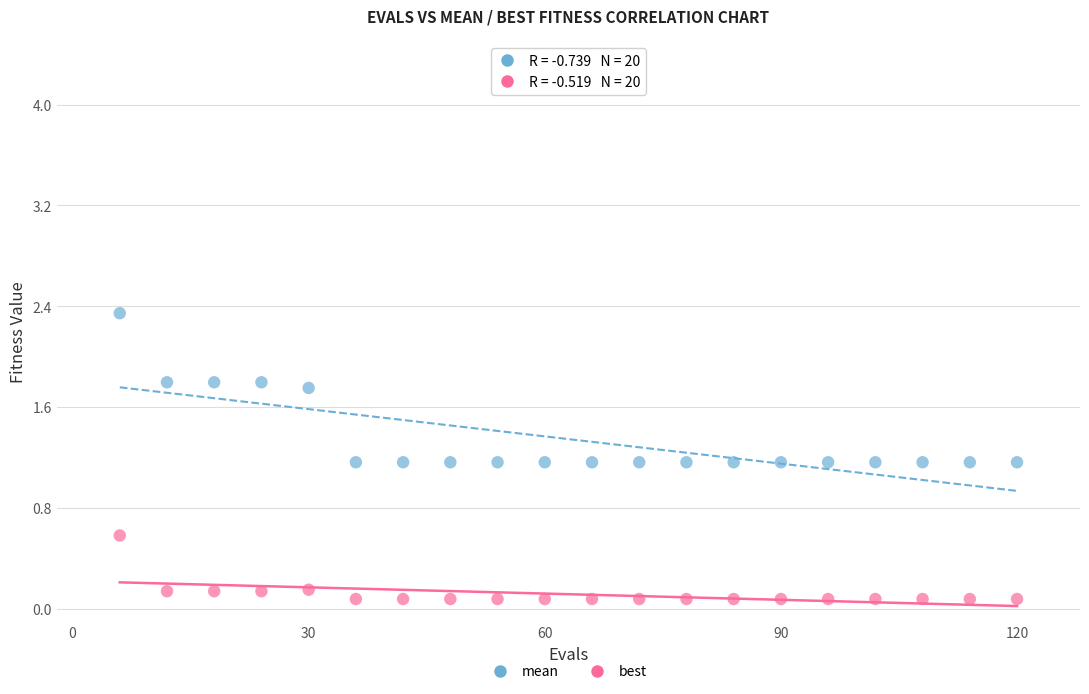

What are all the series names shown in the legend?

mean, best